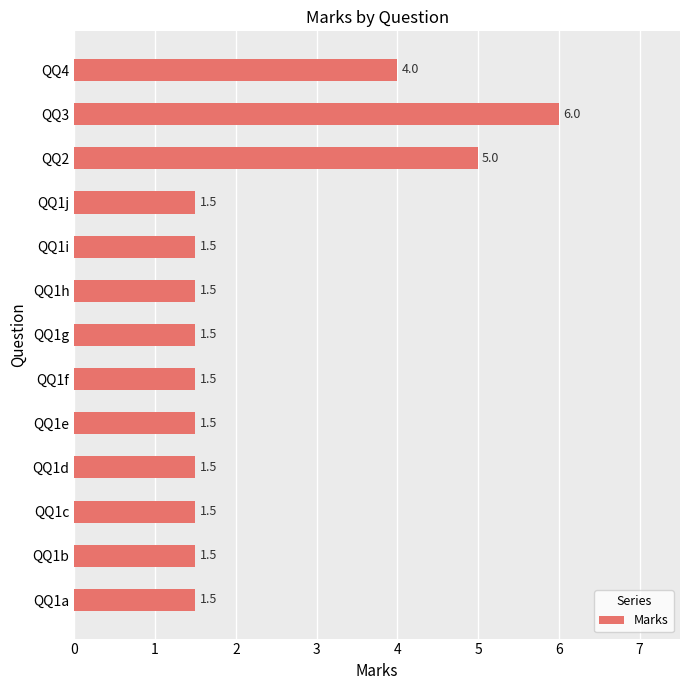

What value does the data have at QQ1b?

1.5